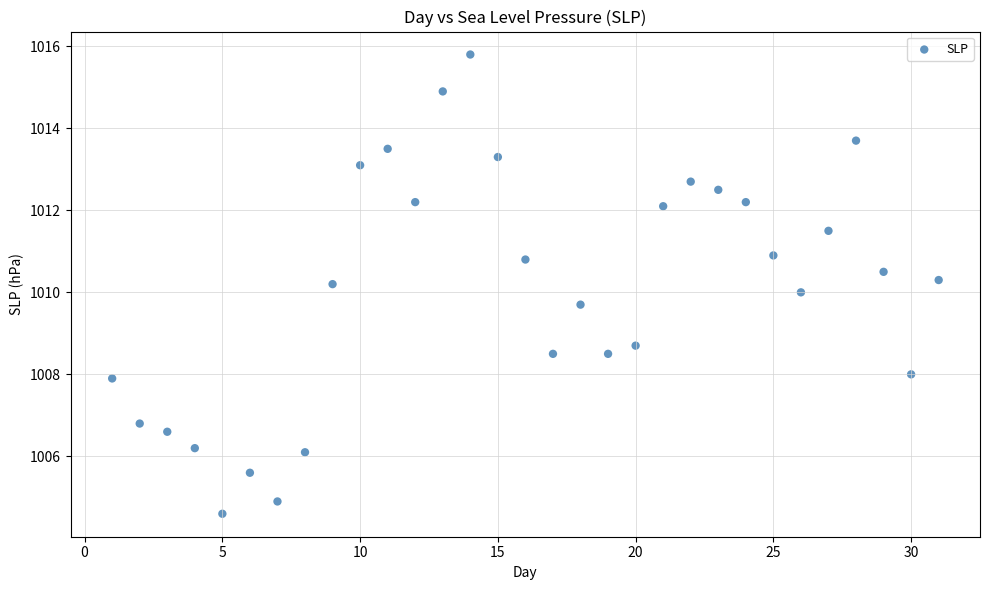

What is the range of Y values (max minus min)?

11.2